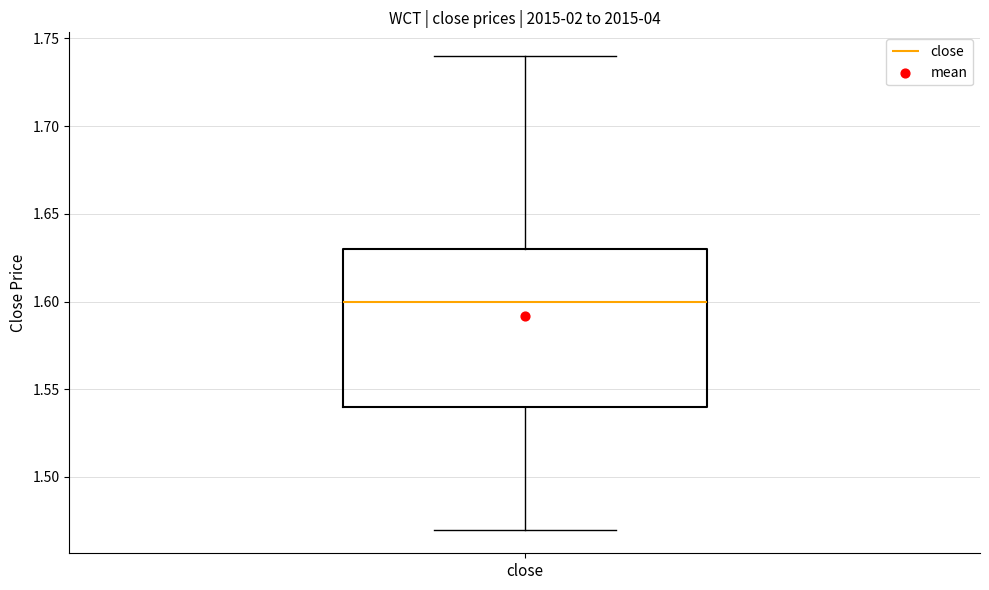

Where is the upper edge of the box for close on the y-axis? The values are not printed on the chart, so give them approximately, as read against the axis.

1.63